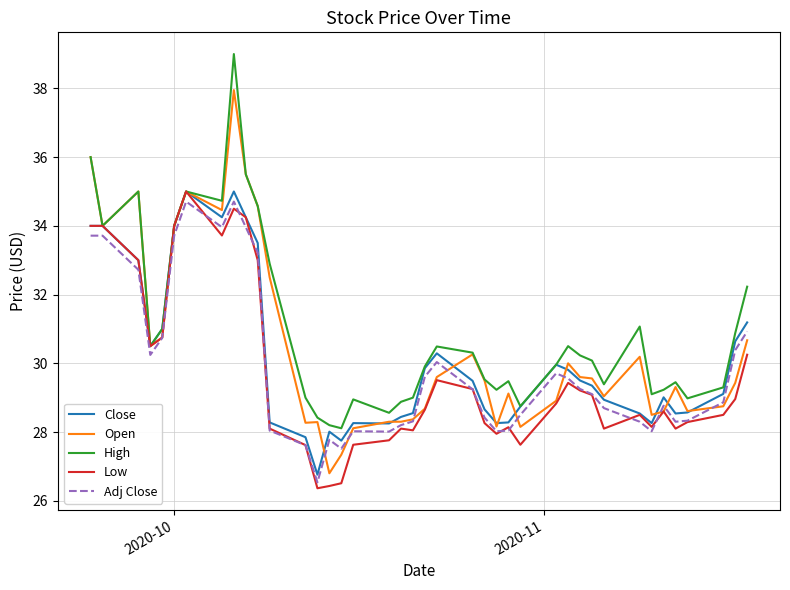

What is the minimum value shown in the chart?

26.4